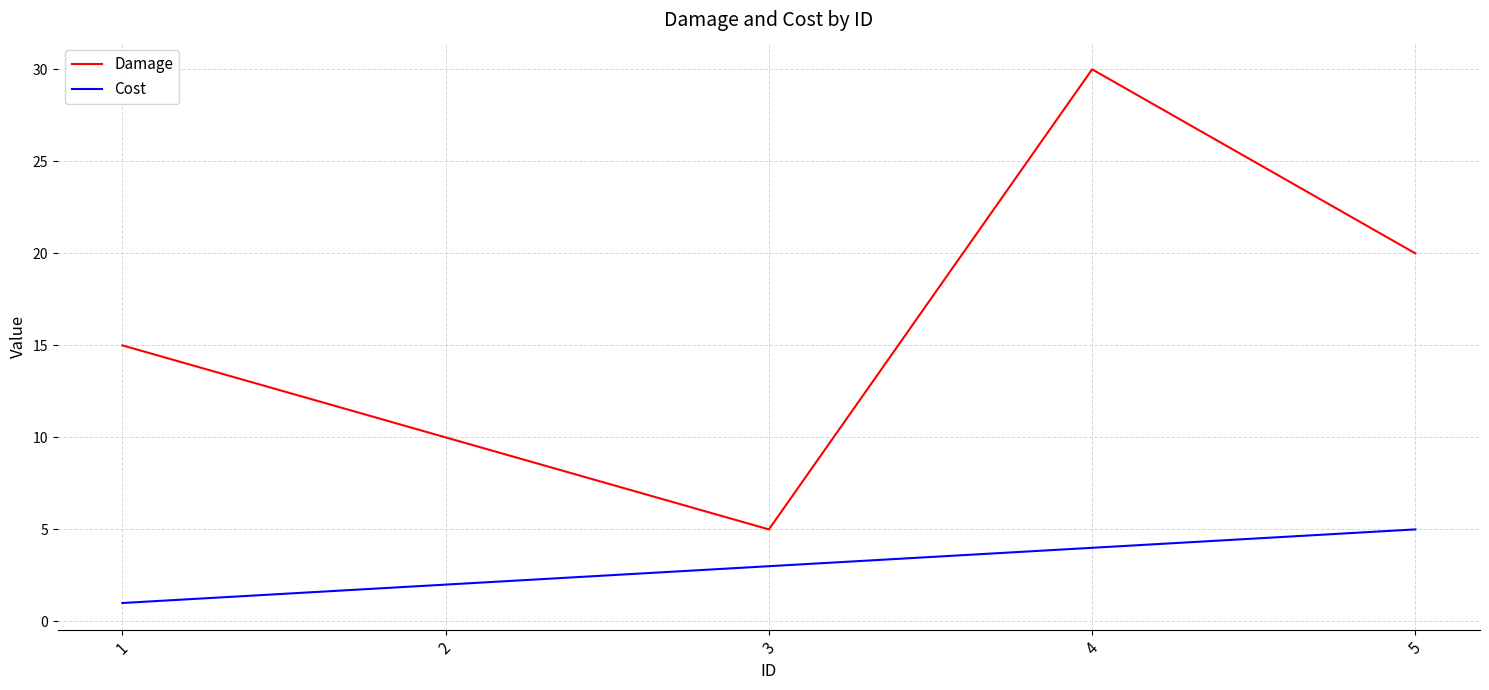

What are all the series names shown in the legend?

Damage, Cost